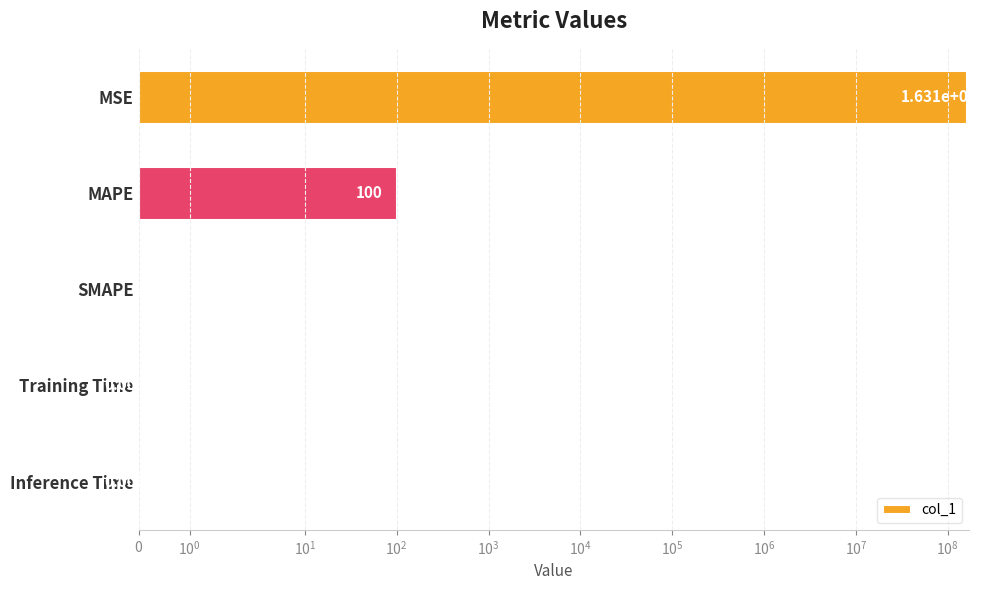

How many series are shown in this chart?

1